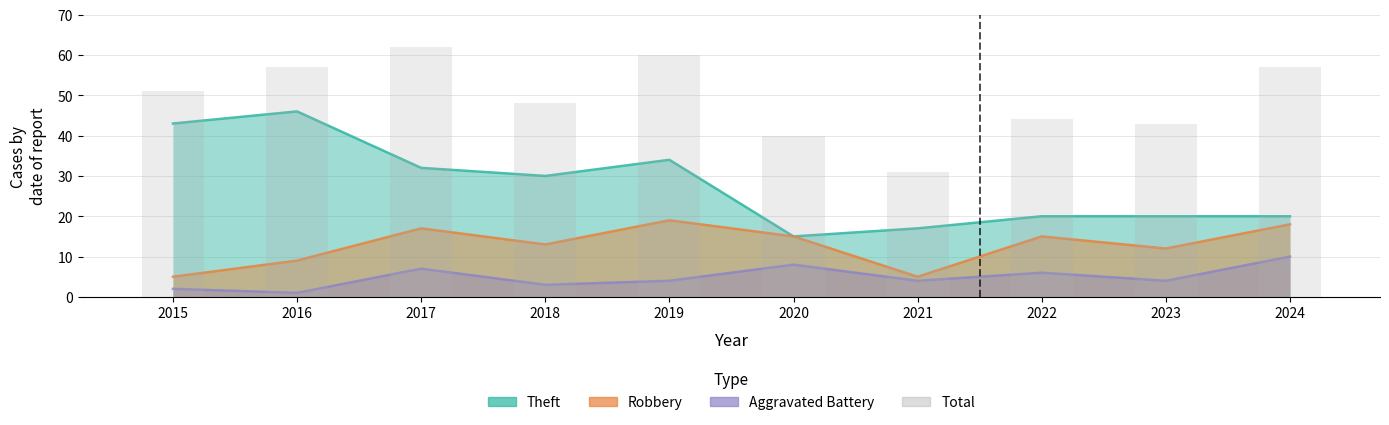

List the labels in order of value, largest first.

2017, 2019, 2016, 2024, 2015, 2018, 2022, 2023, 2020, 2021